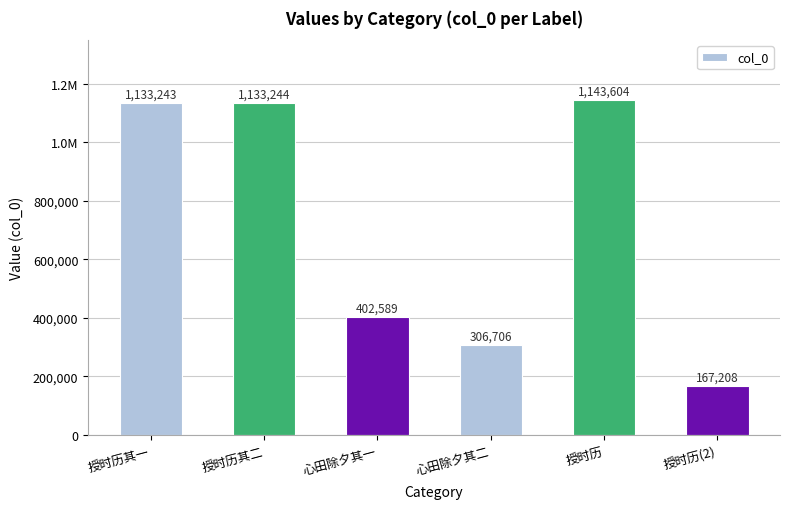

What is the change in value from 心田除夕其一 to 授时历?

+741015